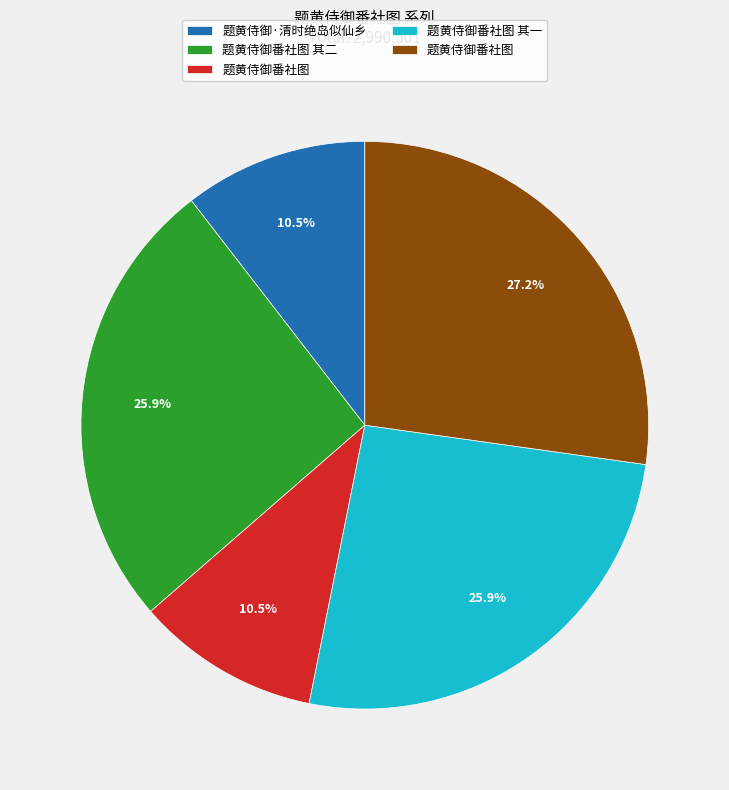

Does any single category account for the majority?

No